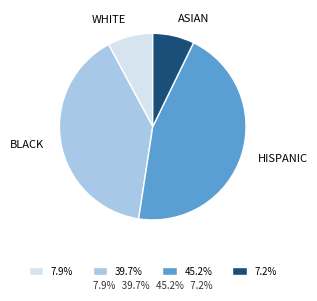

What is the ratio of the value at BLACK to the value at HISPANIC?

0.9